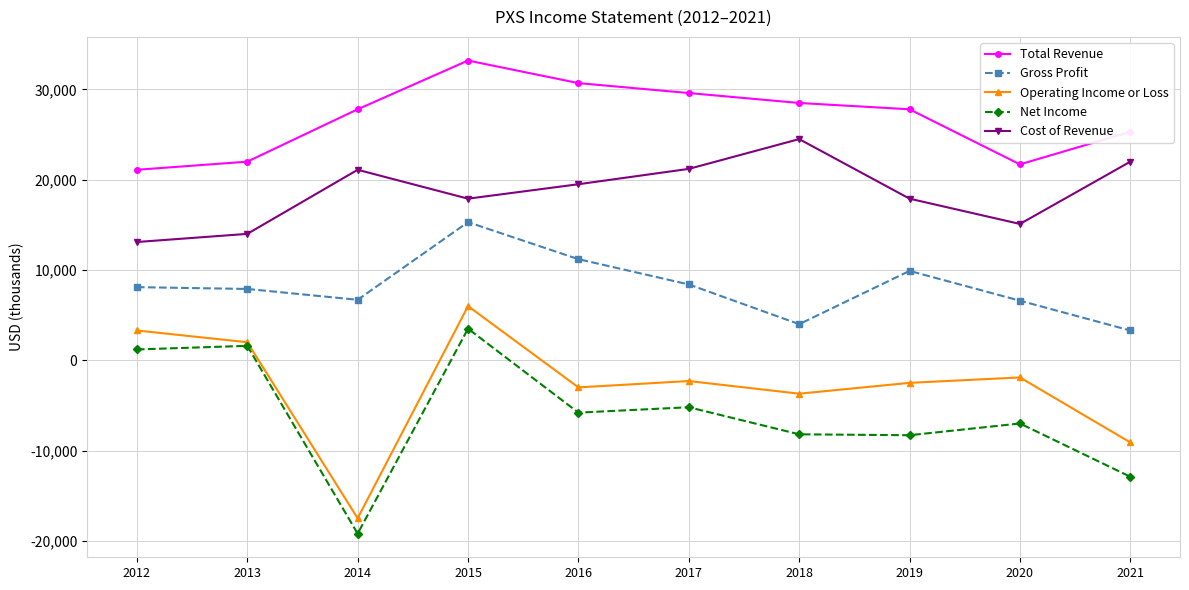

What is the value of the Total Revenue point at the 8th from the left?

27800